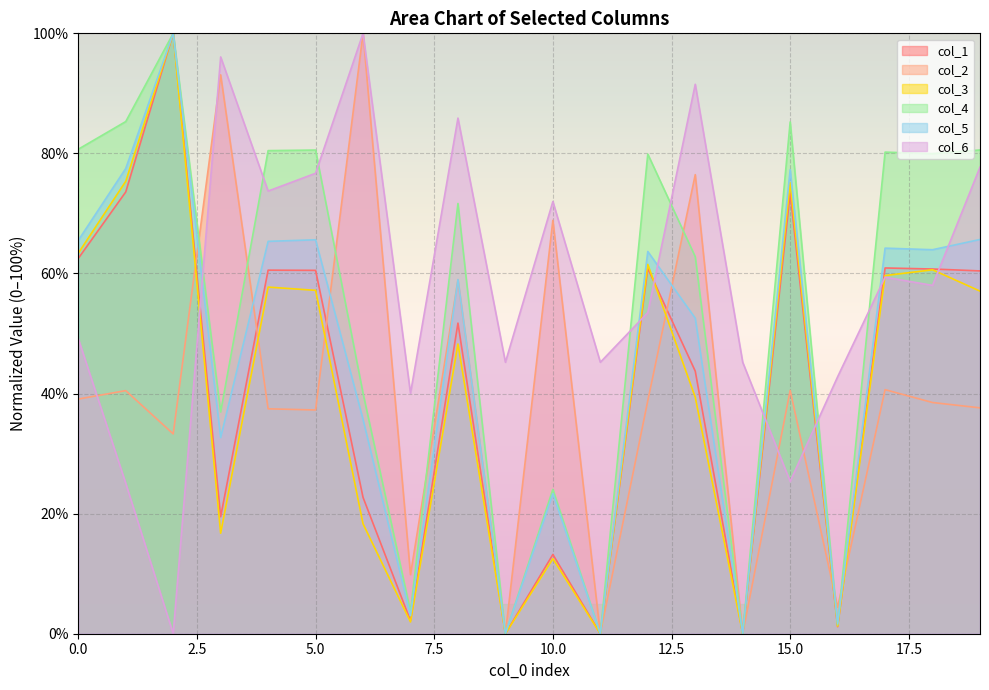

Reading right to left, what are all the values shown in this chart?

col_1: 19=60.4	18=60.7	17=60.9	16=1.2	15=73.4	14=0.0	13=43.7	12=60.9	11=0.0	10=13.2	9=0.0	8=51.7	7=2.2	6=22.7	5=60.5	4=60.6	3=19.5	2=100.0	1=73.6	0=62.5
col_2: 19=37.6	18=38.5	17=40.7	16=4.4	15=40.5	14=0.0	13=76.5	12=38.8	11=0.0	10=68.9	9=0.0	8=58.9	7=9.8	6=100.0	5=37.3	4=37.5	3=93.1	2=33.3	1=40.5	0=39.1
col_3: 19=57.1	18=60.6	17=59.7	16=1.3	15=75.2	14=0.0	13=39.4	12=61.5	11=0.0	10=12.5	9=0.0	8=48.3	7=2.0	6=18.3	5=57.2	4=57.7	3=16.7	2=100.0	1=75.4	0=63.4
col_4: 19=80.6	18=80.0	17=80.2	16=1.5	15=85.2	14=0.0	13=62.8	12=79.9	11=0.0	10=24.0	9=0.0	8=71.7	7=3.7	6=40.1	5=80.6	4=80.5	3=36.9	2=100.0	1=85.3	0=80.7
col_5: 19=65.7	18=64.0	17=64.2	16=1.7	15=77.3	14=0.0	13=52.6	12=63.7	11=0.0	10=23.3	9=0.0	8=59.0	7=3.0	6=35.7	5=65.6	4=65.4	3=32.7	2=100.0	1=77.5	0=65.5
col_6: 19=77.7	18=58.0	17=59.4	16=42.8	15=25.4	14=45.2	13=91.5	12=53.5	11=45.2	10=72.0	9=45.2	8=85.9	7=40.0	6=100.0	5=76.7	4=73.7	3=96.1	2=0.0	1=25.0	0=49.1